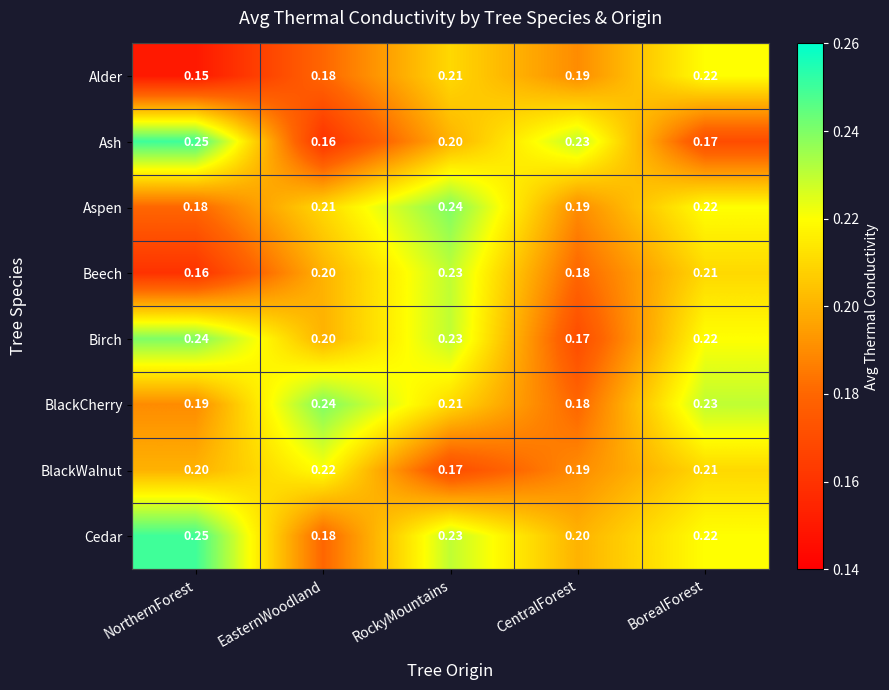

Rank the categories by Cedar value from highest to lowest.

NorthernForest, RockyMountains, BorealForest, CentralForest, EasternWoodland